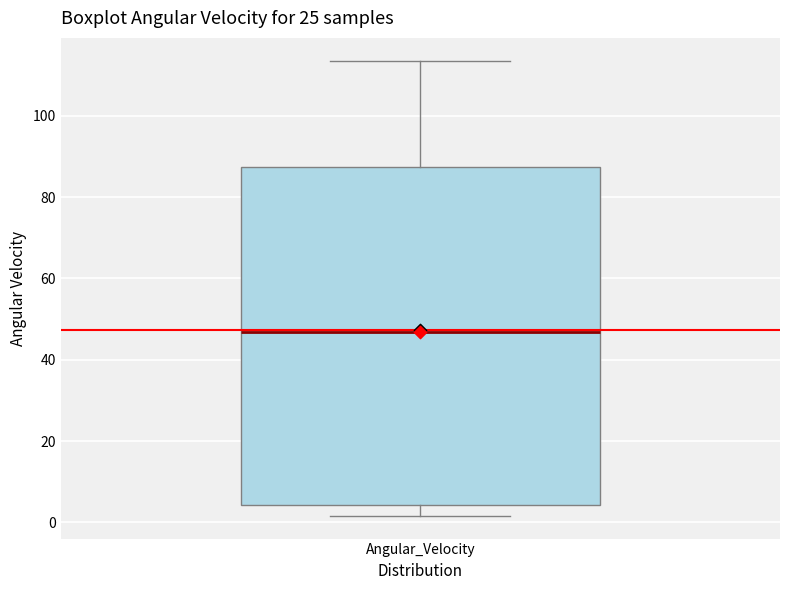

Where does the upper whisker of the box for Angular_Velocity end on the y-axis? The values are not printed on the chart, so give them approximately, as read against the axis.

114